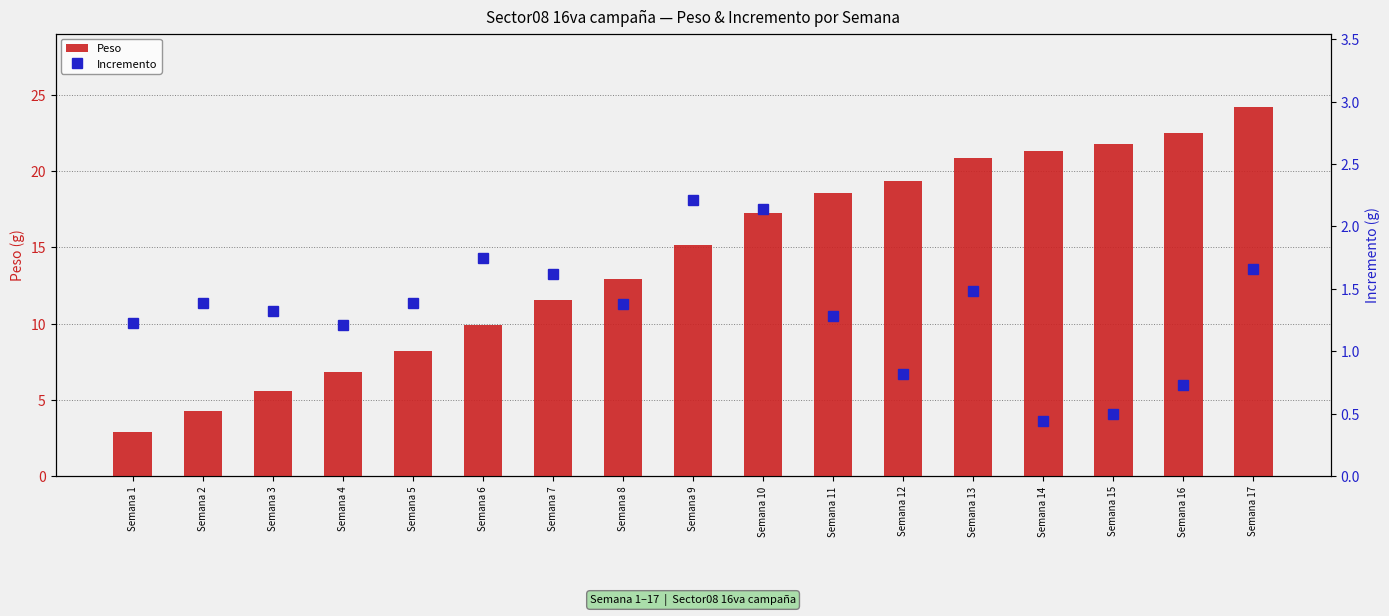

Which series has the largest range (max minus min)?

Peso